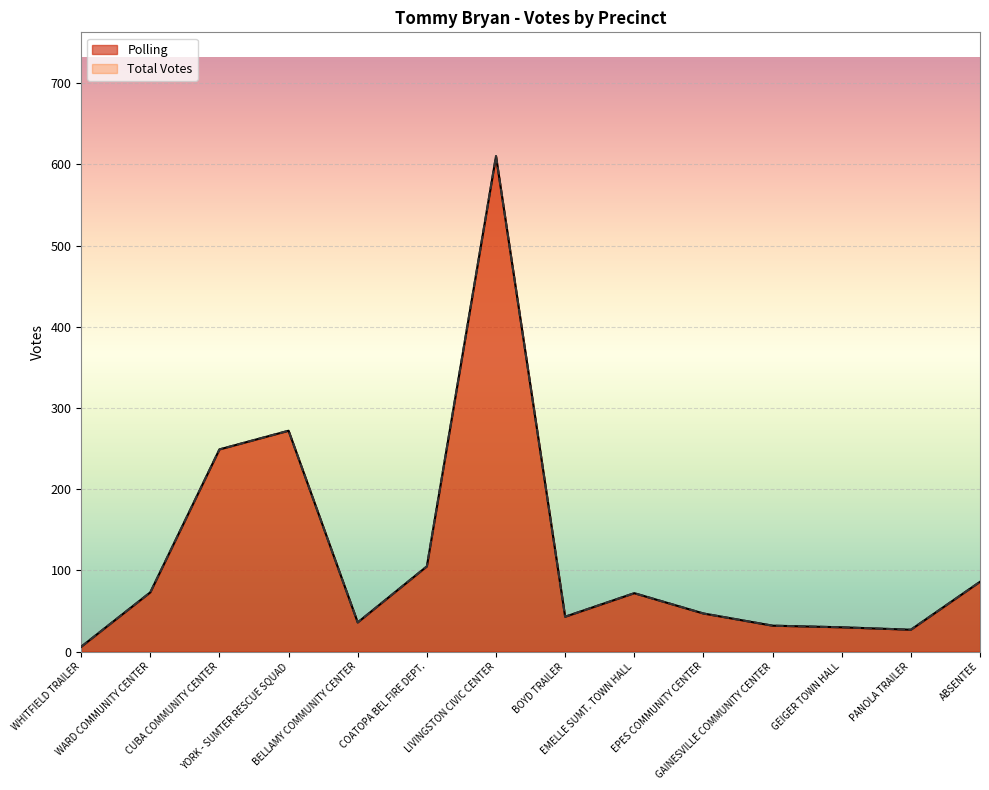

List the labels in order of Polling value, largest first.

LIVINGSTON CIVIC CENTER, YORK - SUMTER RESCUE SQUAD, CUBA COMMUNITY CENTER, COATOPA BEL FIRE DEPT., ABSENTEE, WARD COMMUNITY CENTER, EMELLE SUMT. TOWN HALL, EPES COMMUNITY CENTER, BOYD TRAILER, BELLAMY COMMUNITY CENTER, GAINESVILLE COMMUNITY CENTER, GEIGER TOWN HALL, PANOLA TRAILER, WHITFIELD TRAILER